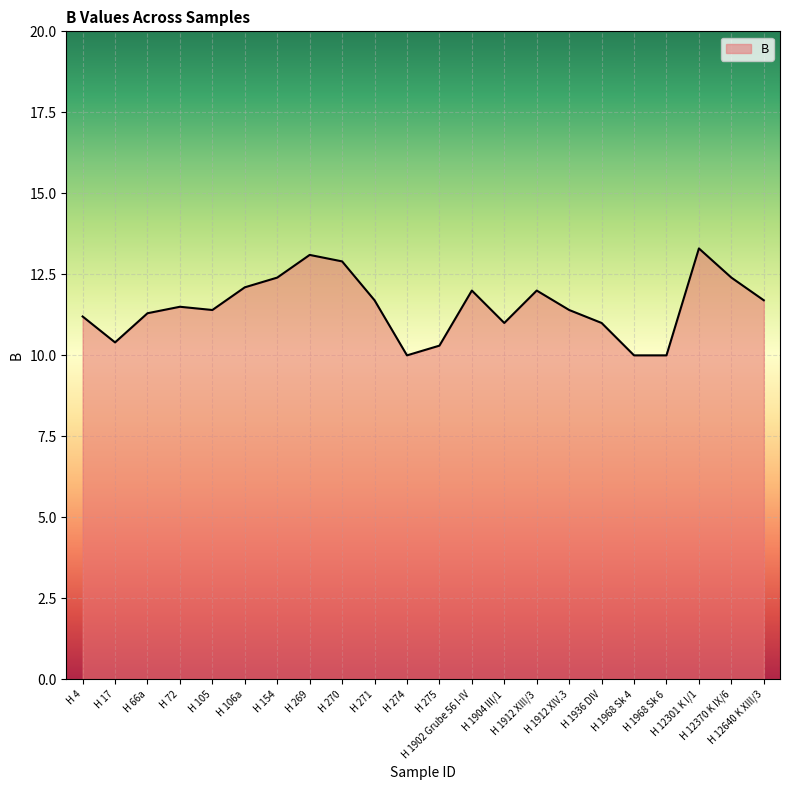

Reading left to right, extract all data points from this chart.

H 4=11.2	H 17=10.4	H 66a=11.3	H 72=11.5	H 105=11.4	H 106a=12.1	H 154=12.4	H 269=13.1	H 270=12.9	H 271=11.7	H 274=10.0	H 275=10.3	H 1902 Grube 56 I-IV=12.0	H 1904 III/1=11.0	H 1912 XIII/3=12.0	H 1912 XIV.3=11.4	H 1936 DIV=11.0	H 1968 Sk 4=10.0	H 1968 Sk 6=10.0	H 12301 K I/1=13.3	H 12370 K IX/6=12.4	H 12640 K XIII/3=11.7